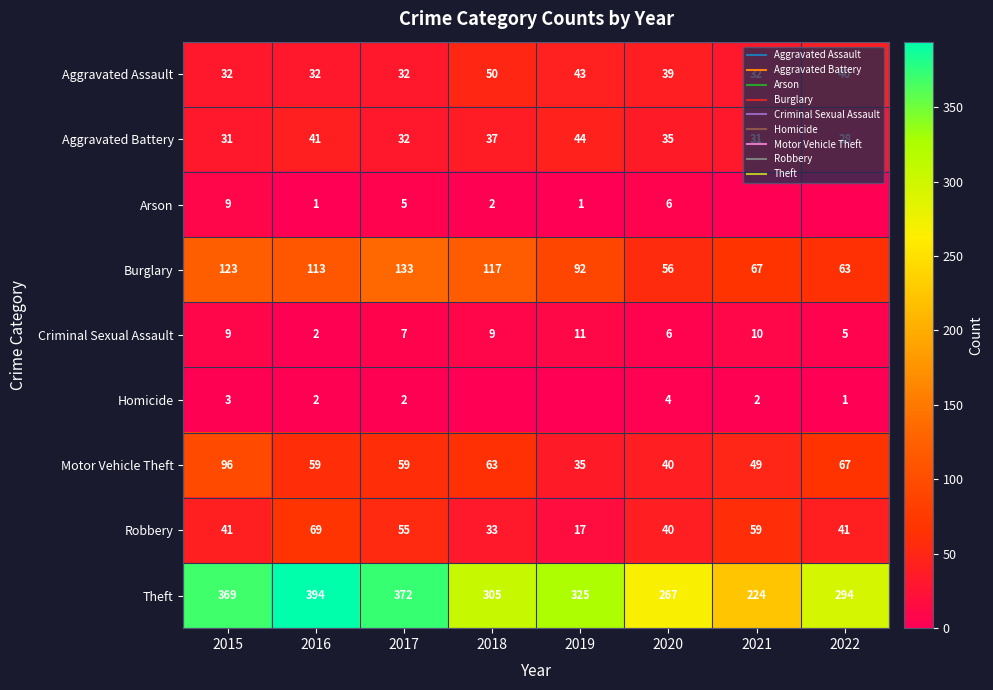

The value of Aggravated Assault at 2020 is 20. True or false?

False